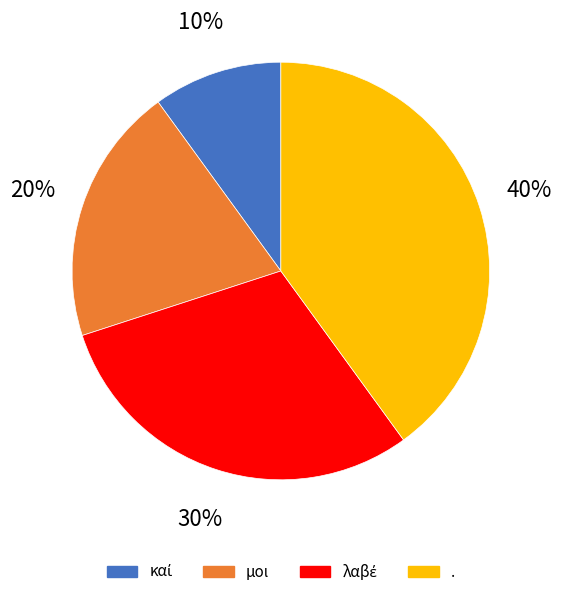

The καί slice represents 1% of the pie. True or false?

False